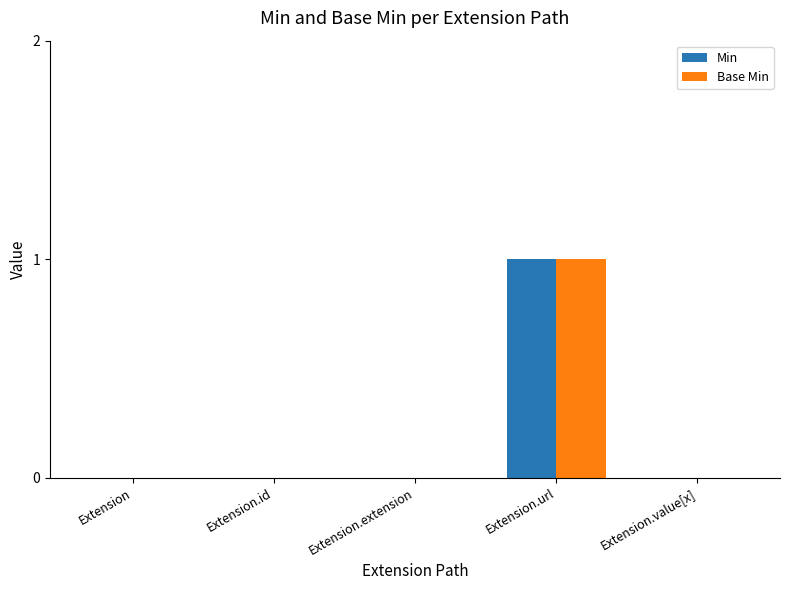

At which category is the sum across all series the highest?

Extension.url